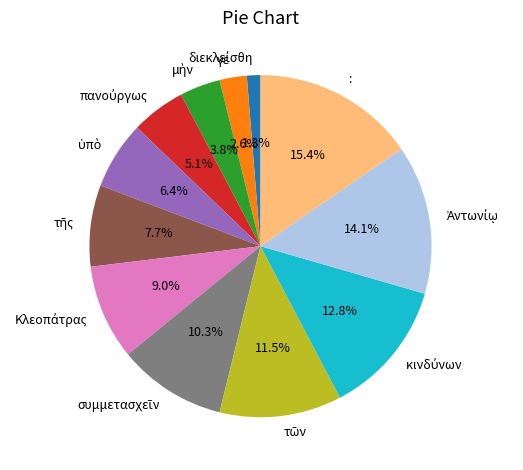

Is there a majority slice in this chart?

No